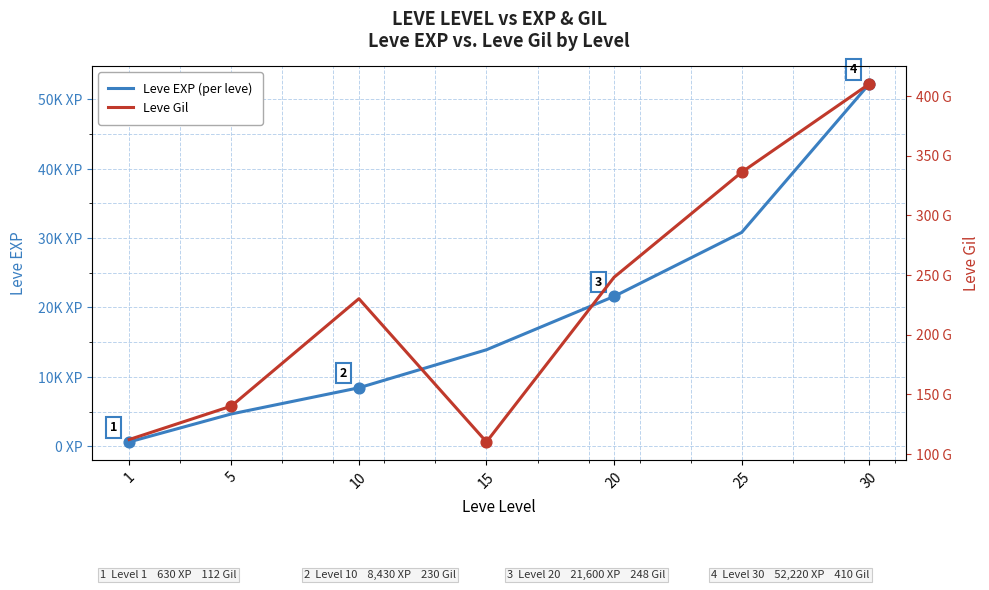

At which category is the sum across all series the highest?

30